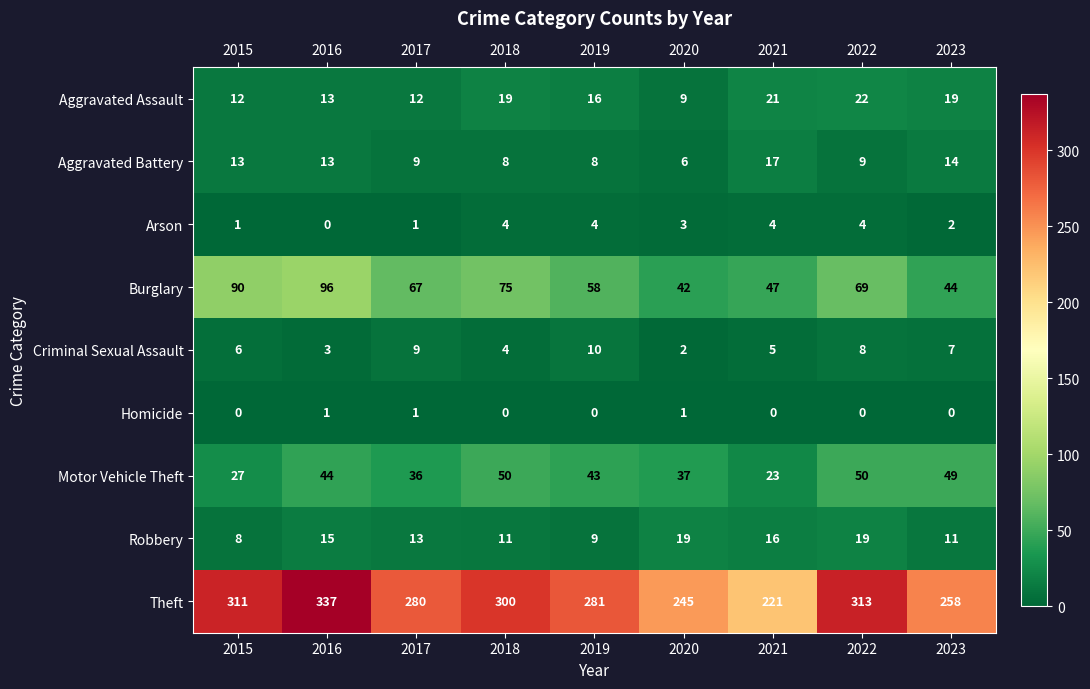

Read the Arson value at 2021.

4